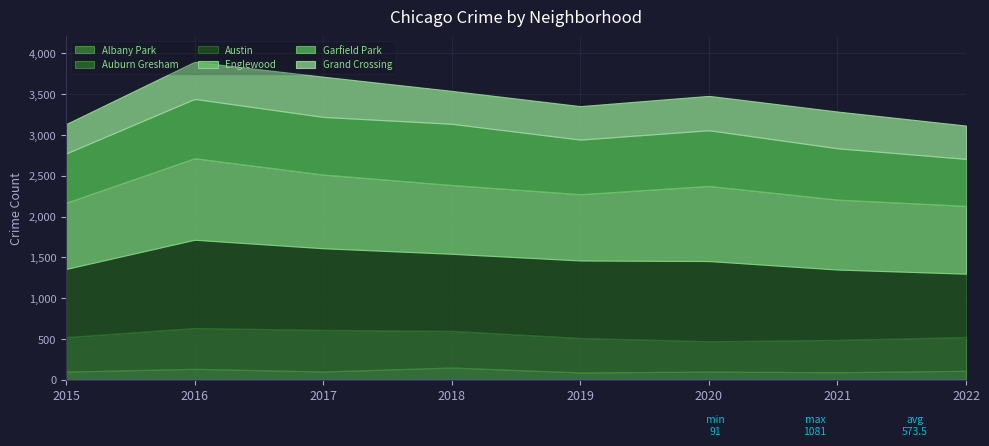

Where does the Albany Park series first go above 103?

2016